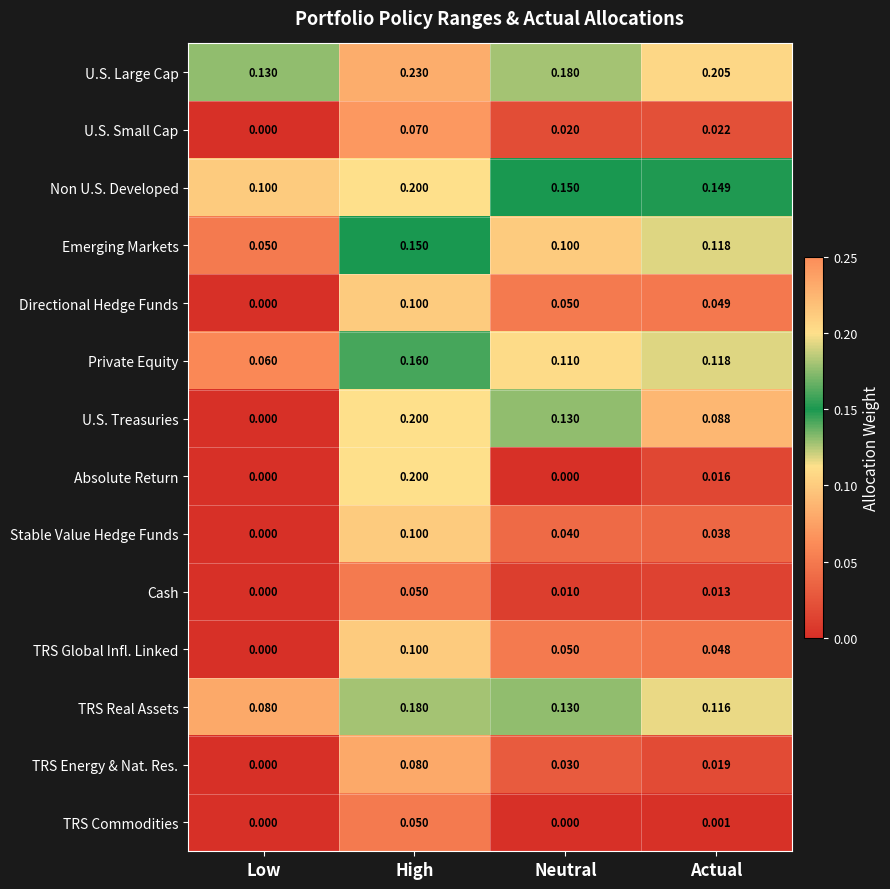

Which series changed the most between High and Neutral?

Absolute Return